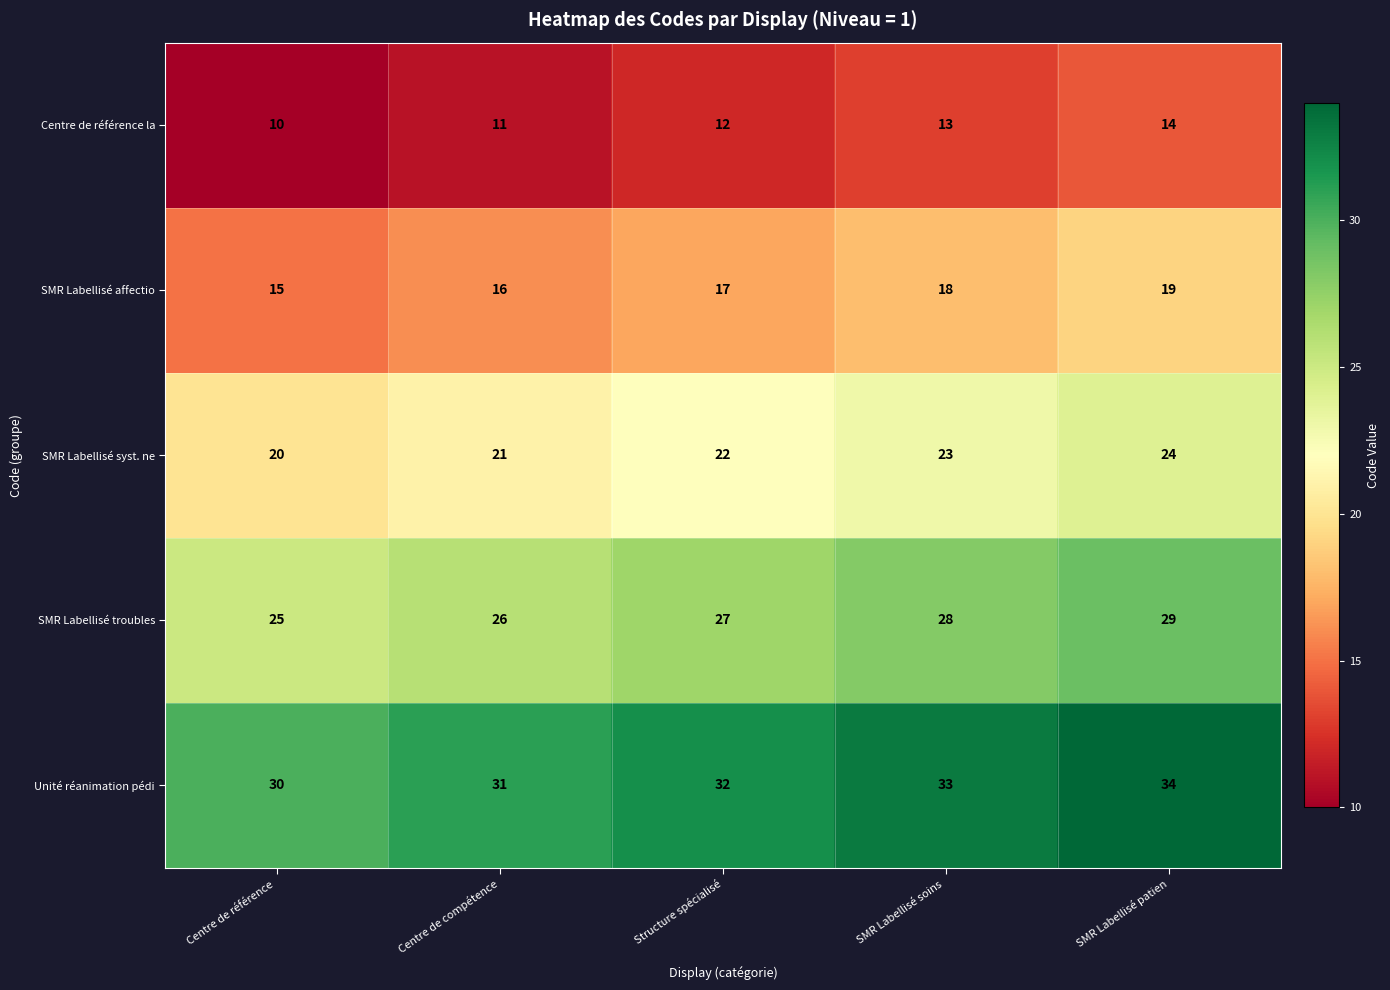

How many data points in SMR Labellisé syst. ne are less than 22?

2